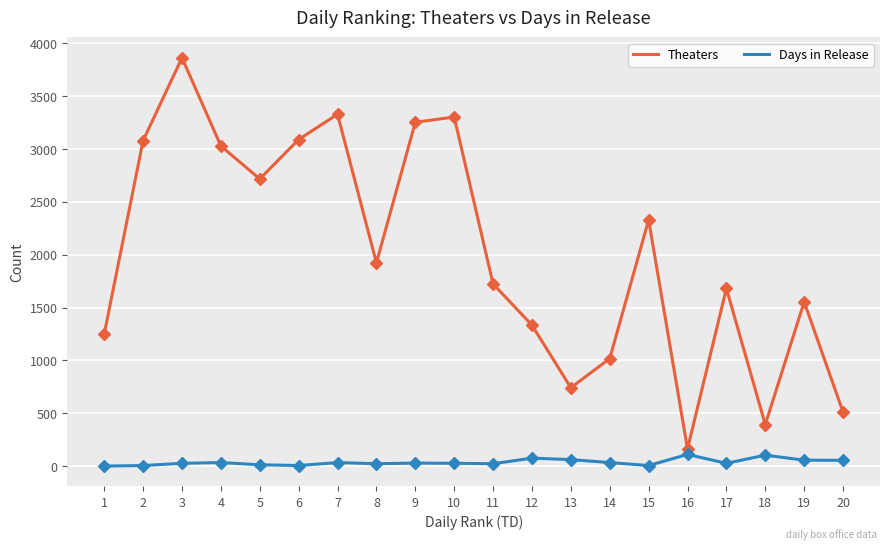

Is the value of Days in Release at 9 greater than the value of Theaters at 19?

No